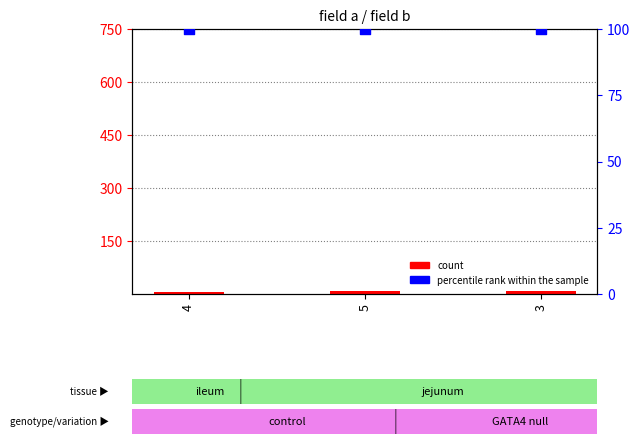

At how many categories does at least one series exceed 48?

3